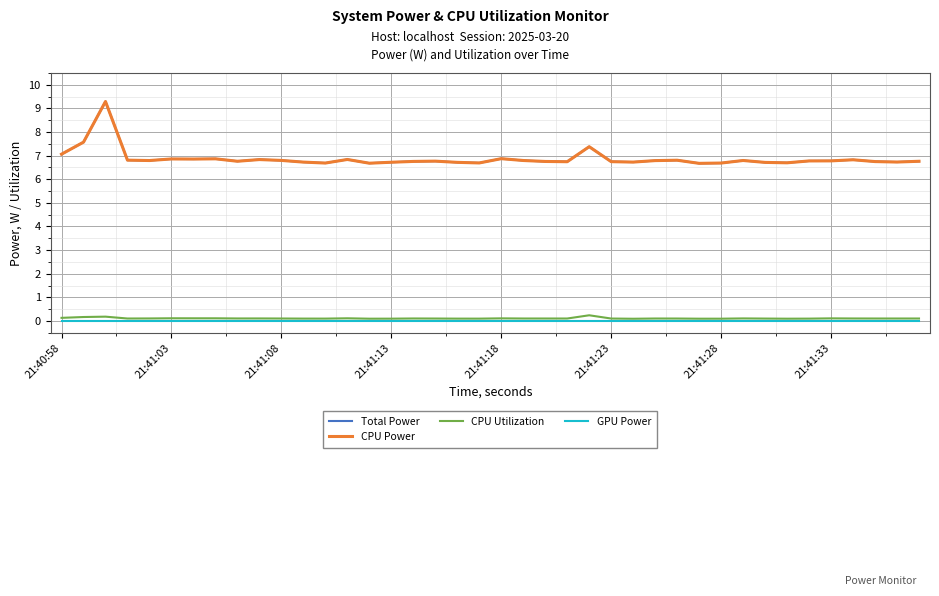

Does the chart display data point markers on the line(s)?

No